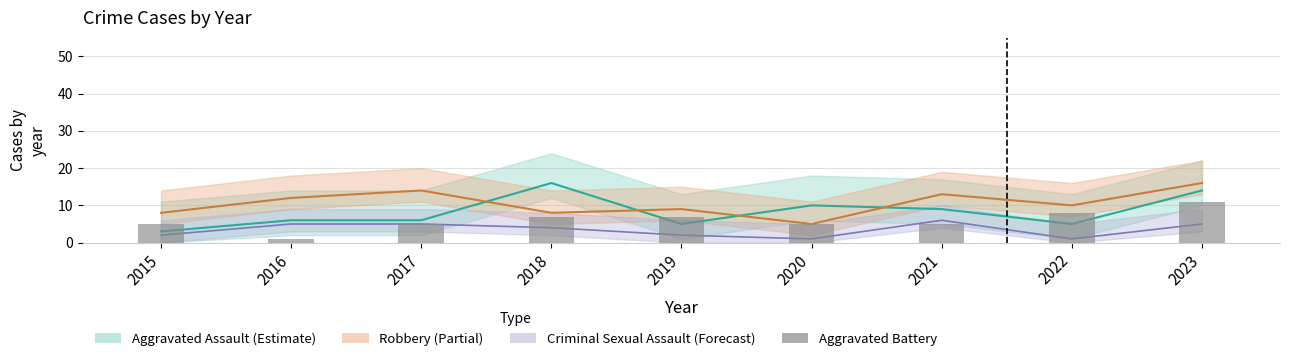

Does the chart contain stacked bars?

No